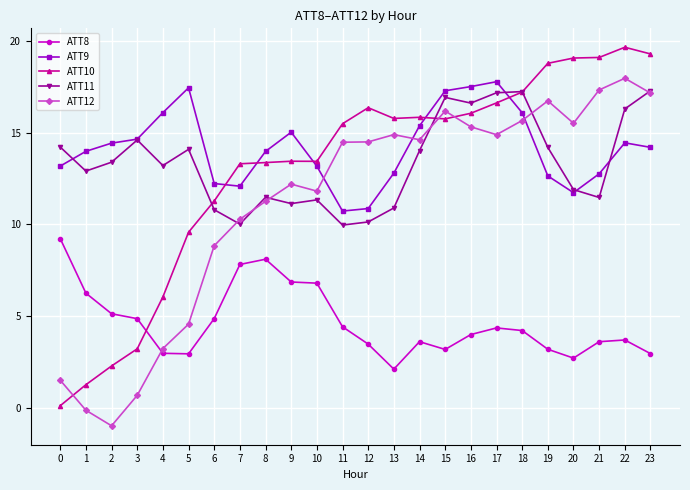

True or false: ATT12 has more than 1 interior local peaks.

True